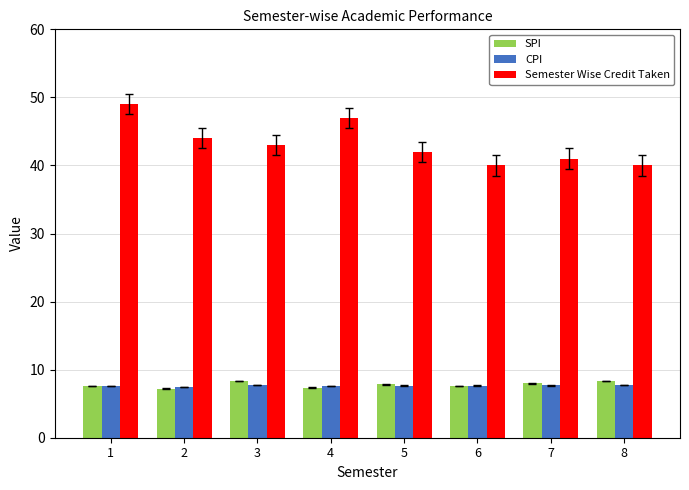

Between 1 and 7, which series saw the biggest shift?

Semester Wise Credit Taken